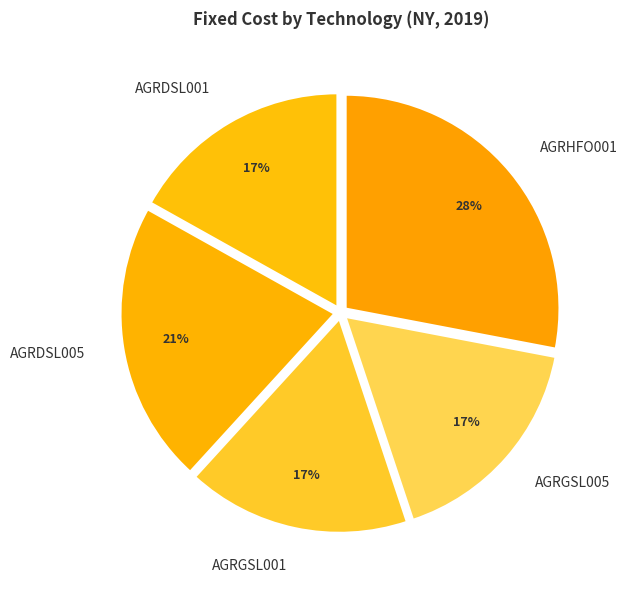

Count the number of slices in the pie.

5